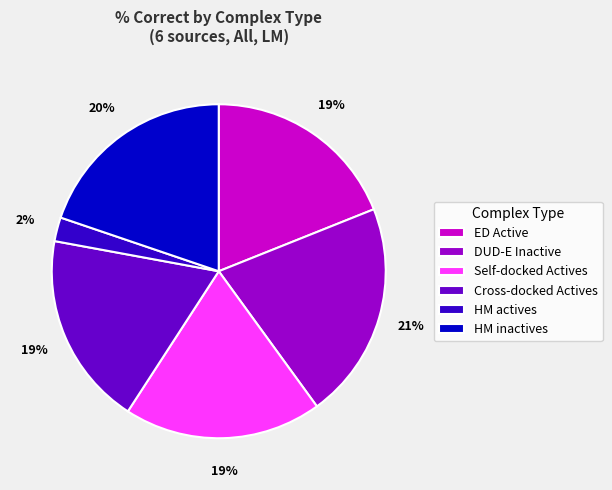

To the nearest percent, what is the difference between the HM actives and DUD-E Inactive slice percentages?

19%